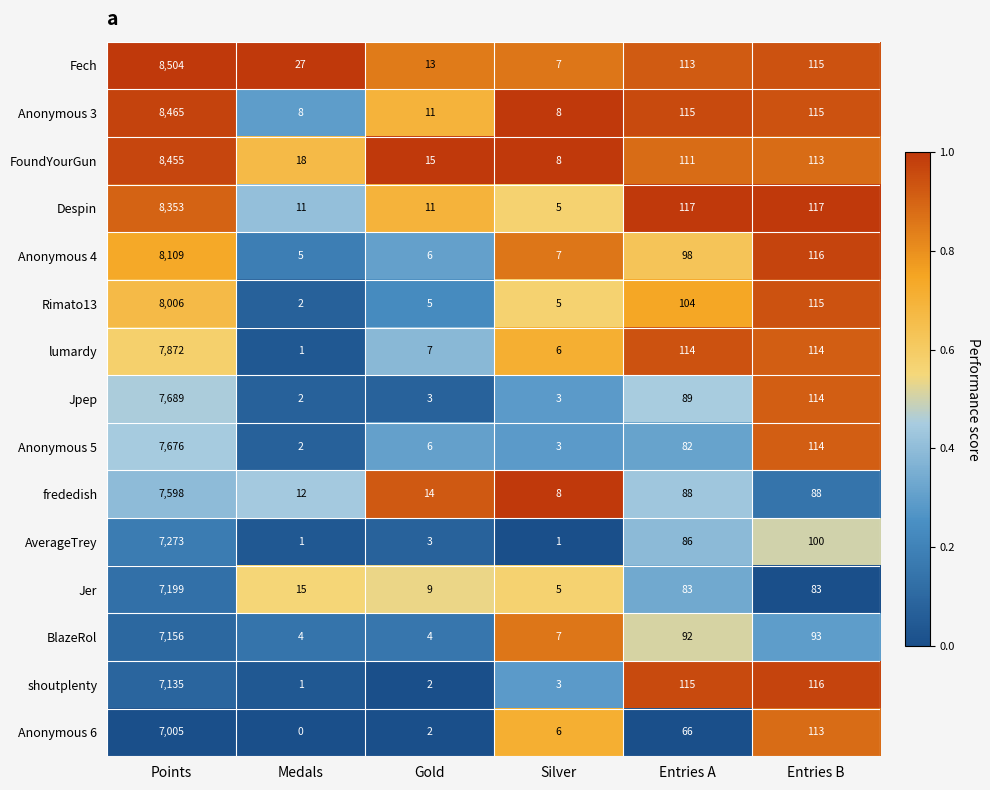

What is the difference between the highest and lowest values at Gold?

13